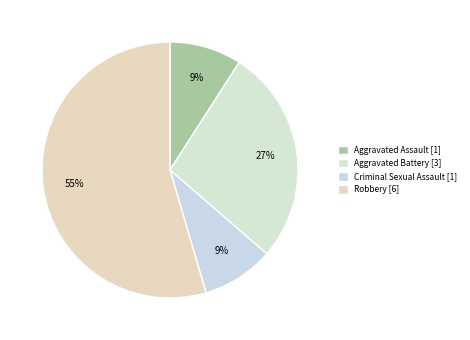

To the nearest percent, what is the average slice percentage?

25%